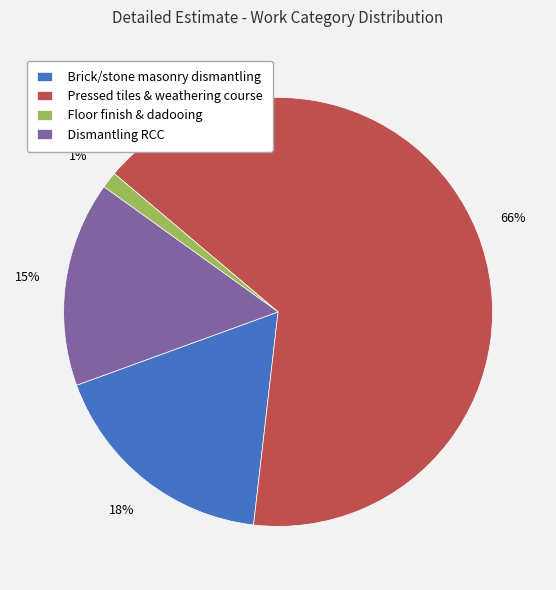

How many slices are in this pie chart?

4